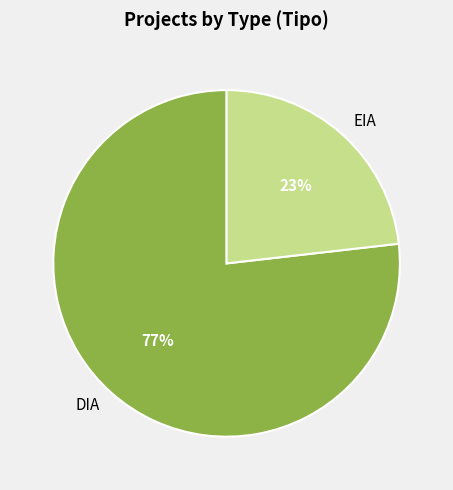

To the nearest percent, what percentage of the pie is DIA?

77%